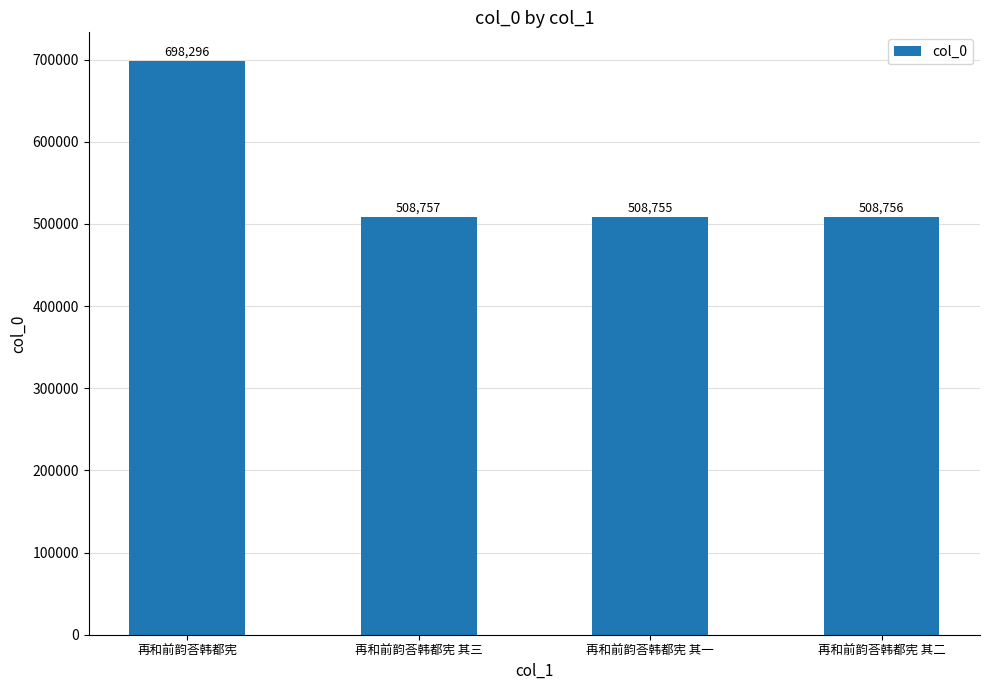

Reading right to left, what are all the values shown in this chart?

再和前韵荅韩都宪 其二=508756	再和前韵荅韩都宪 其一=508755	再和前韵荅韩都宪 其三=508757	再和前韵荅韩都宪=698296